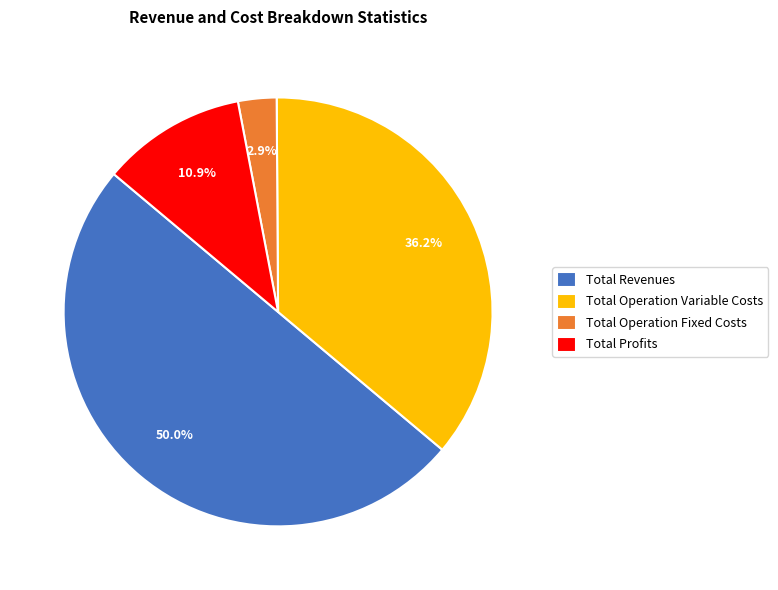

The Total Operation Variable Costs slice represents 36% of the pie. True or false?

True